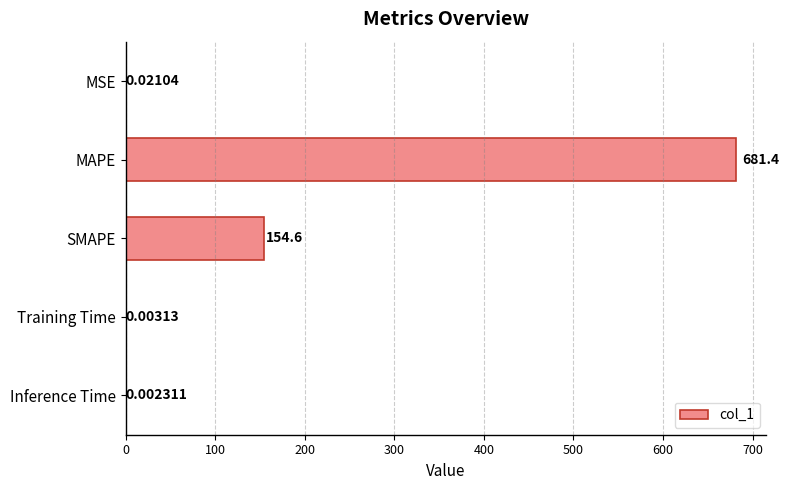

Which category has the highest value across all series?

MAPE